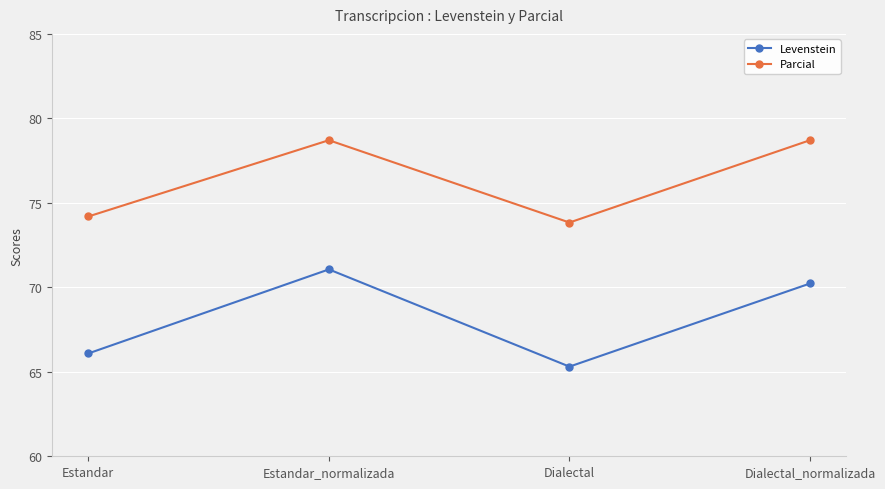

What is the difference between the Parcial values at Dialectal_normalizada and Estandar?

4.5